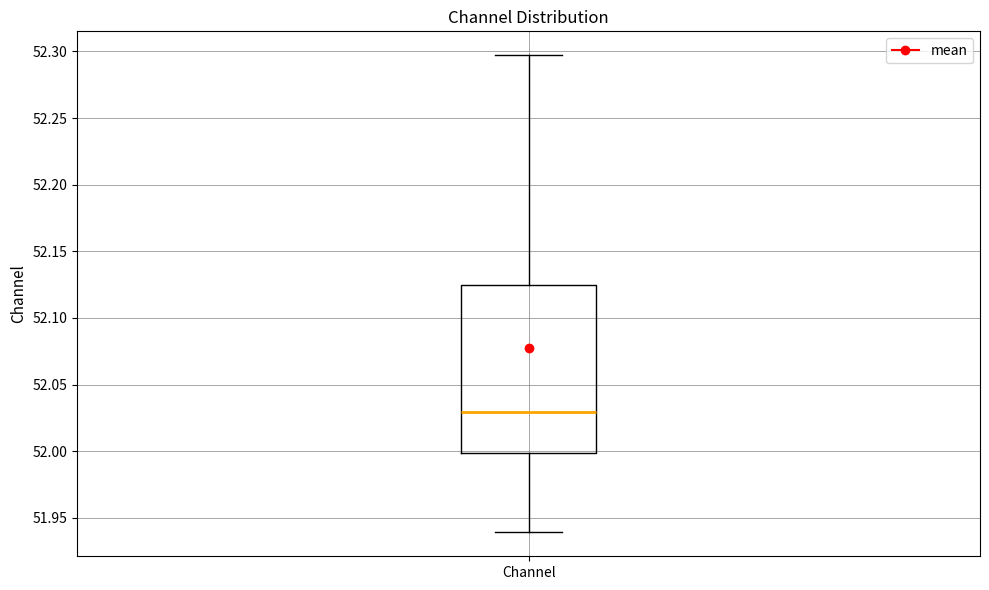

Read this box plot against the y-axis: the position of the median line, the range covered by the box, and the ends of both whiskers. The values are not printed on the chart, so give them approximately, as read against the axis.

median 52.030, box 52.000 to 52.125, whiskers 51.940 to 52.295